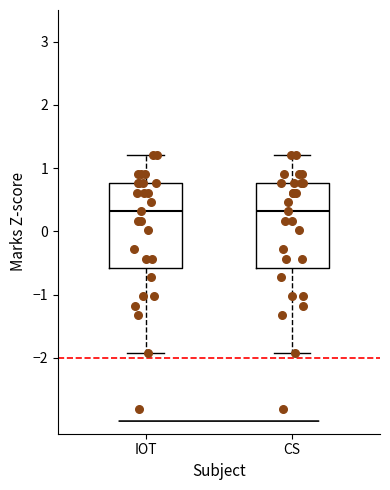

Where does the upper whisker of the box for CS end on the y-axis? The values are not printed on the chart, so give them approximately, as read against the axis.

1.2